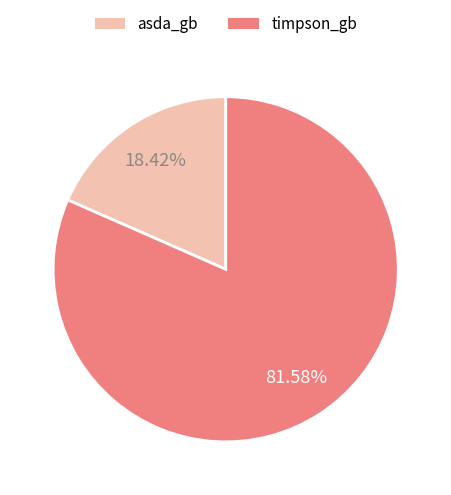

What is the ratio of the value at asda_gb to the value at timpson_gb?

0.2